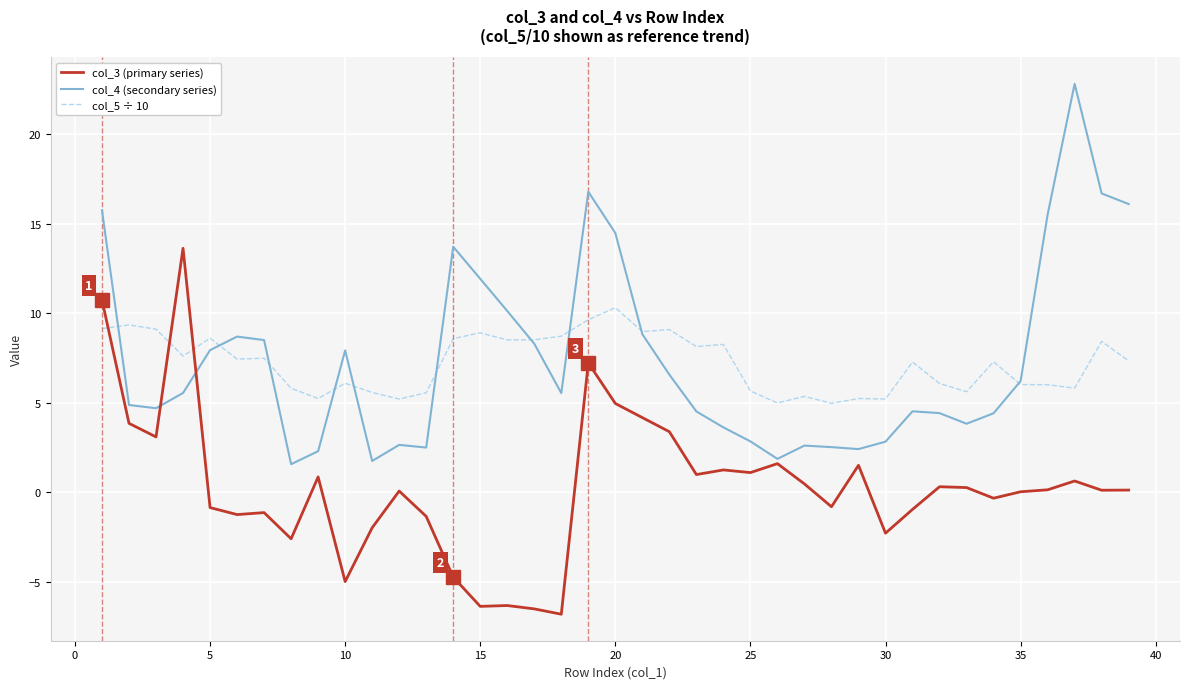

What is the highest value of the col_4 (secondary series) series?

22.8